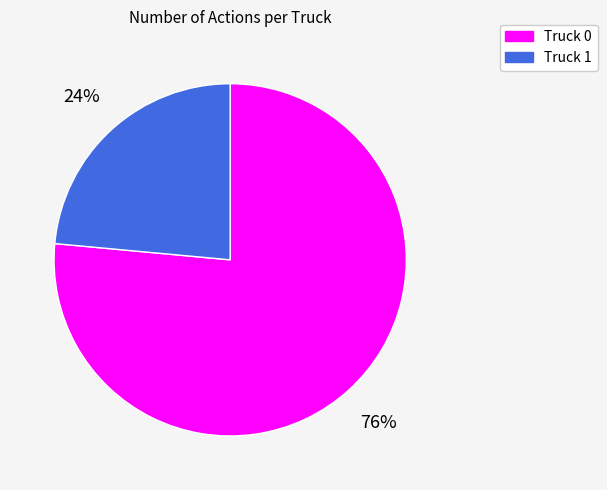

To the nearest percent, what portion does Truck 1 represent?

24%